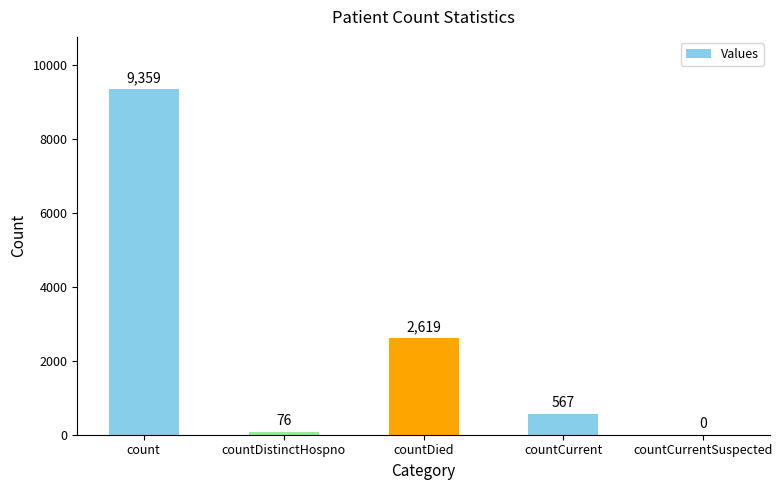

What is the change in value from countCurrent to countCurrentSuspected?

-567